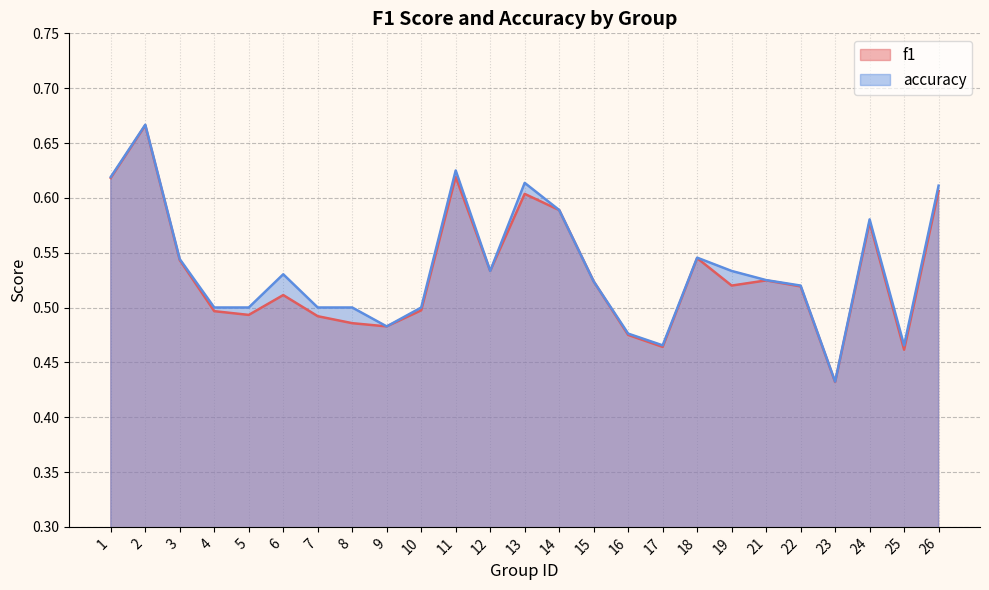

What is the sum of the f1 values at 5 and 8?

1.0